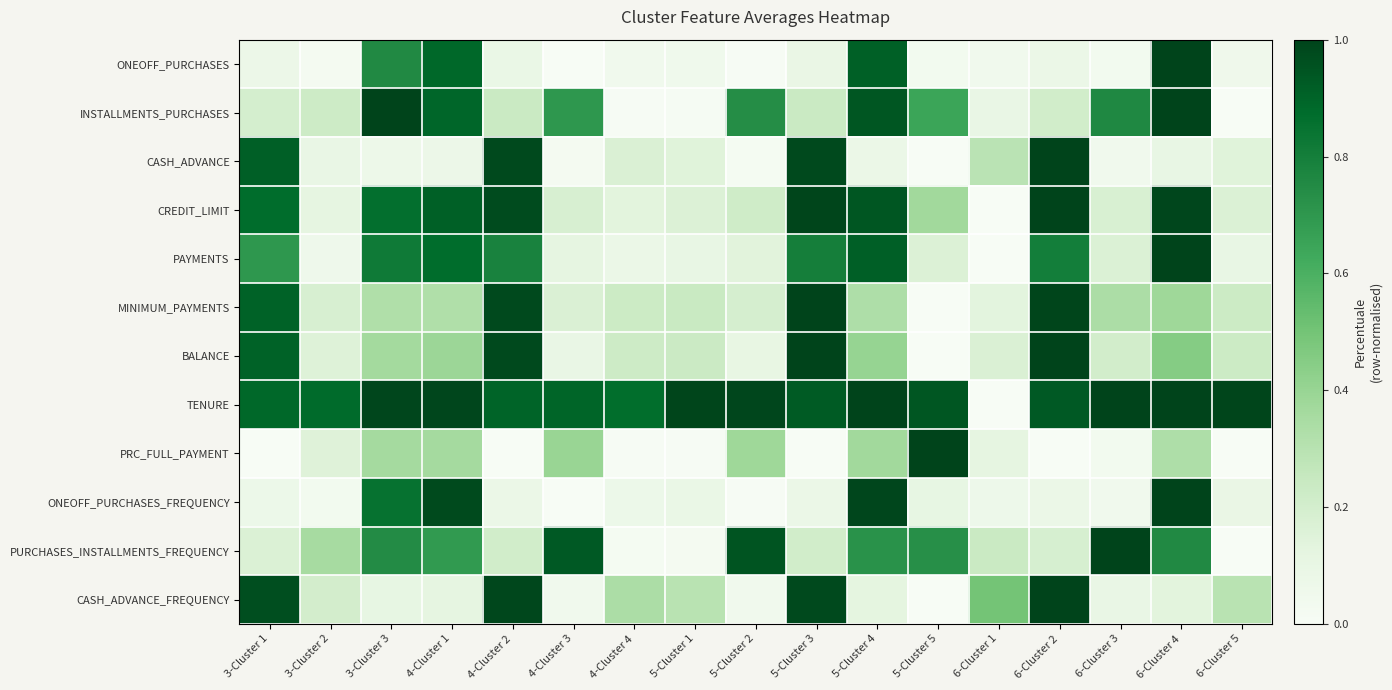

At which category is the sum across all series the highest?

6-Cluster 4